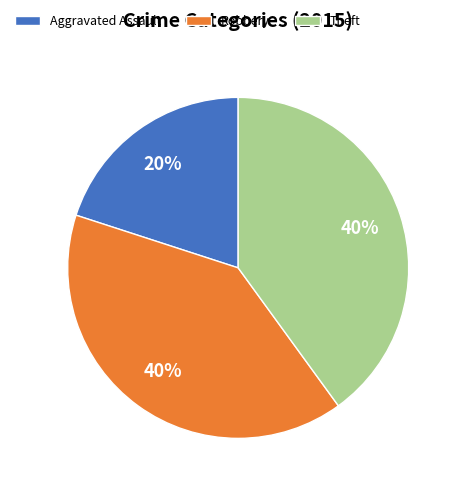

Does Theft represent more than half of the total?

No